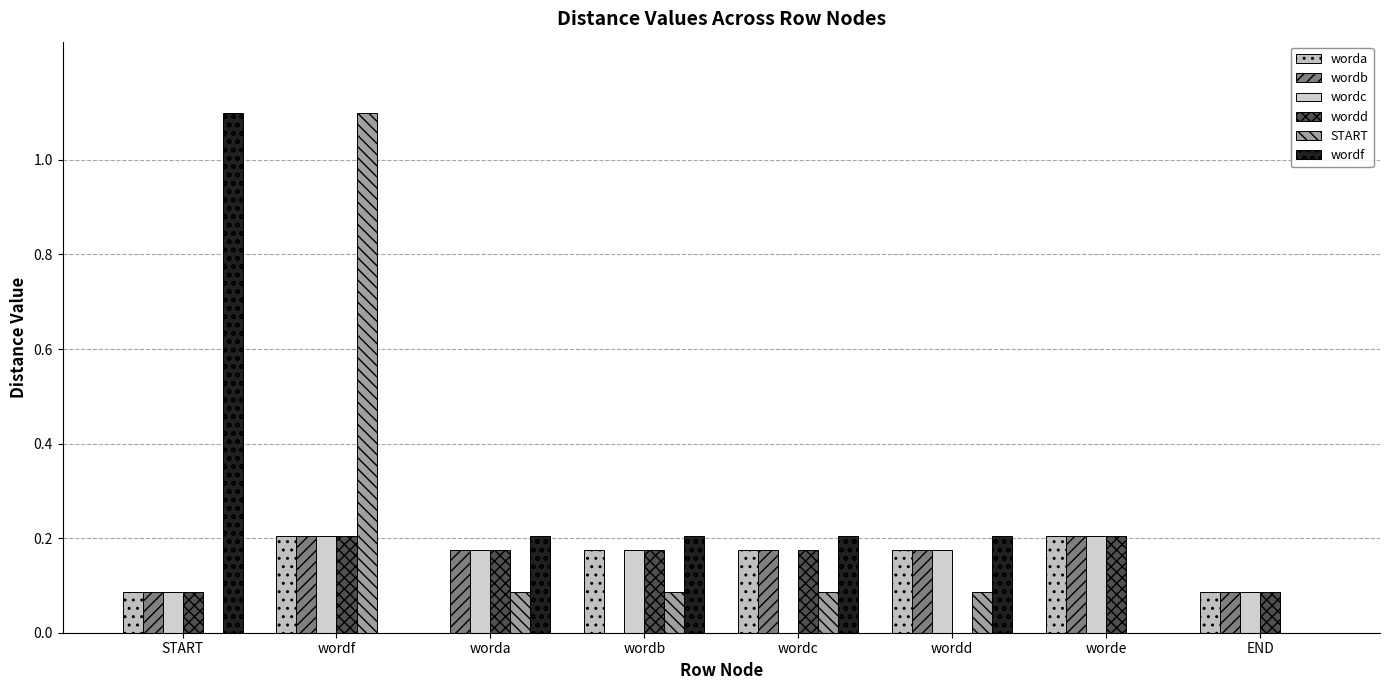

Does the chart contain stacked bars?

No